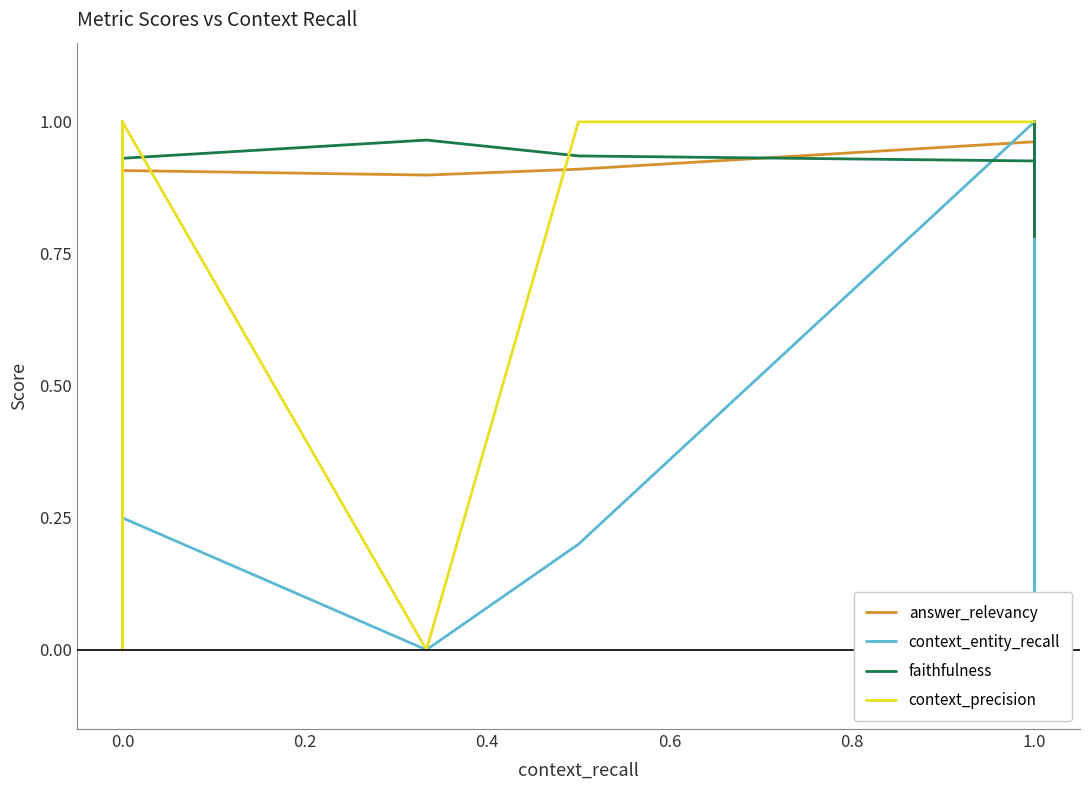

What is the label of the 6th point from the left?

0.8